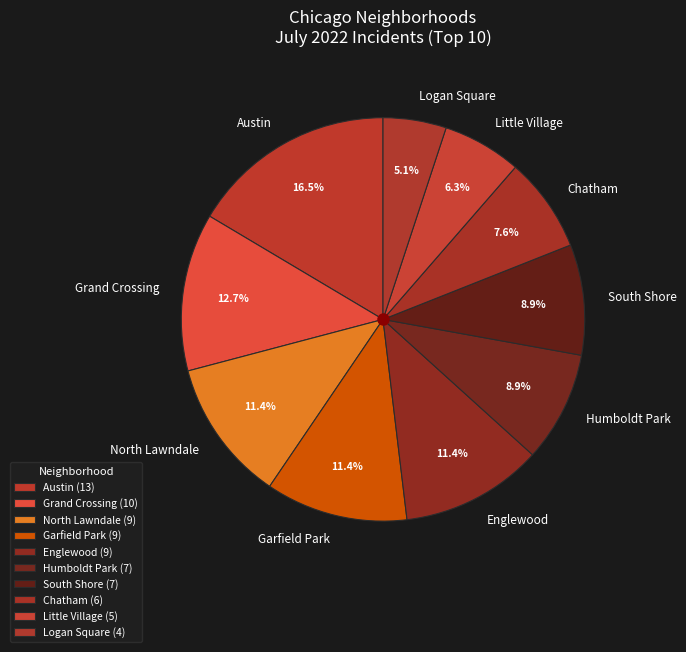

To the nearest percent, what is the difference between the largest and smallest slice percentages?

11%